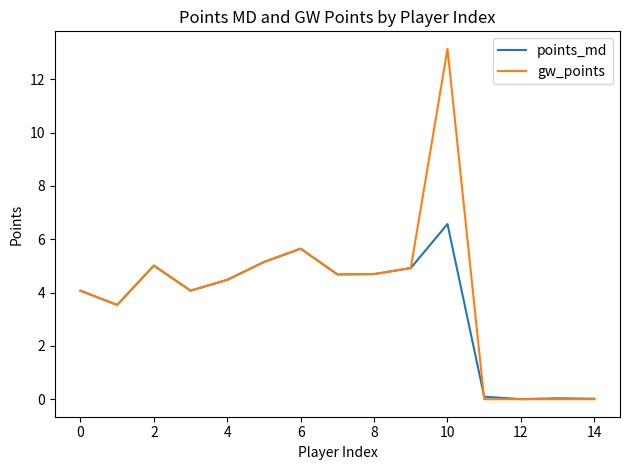

Which series has the largest total across all categories?

gw_points